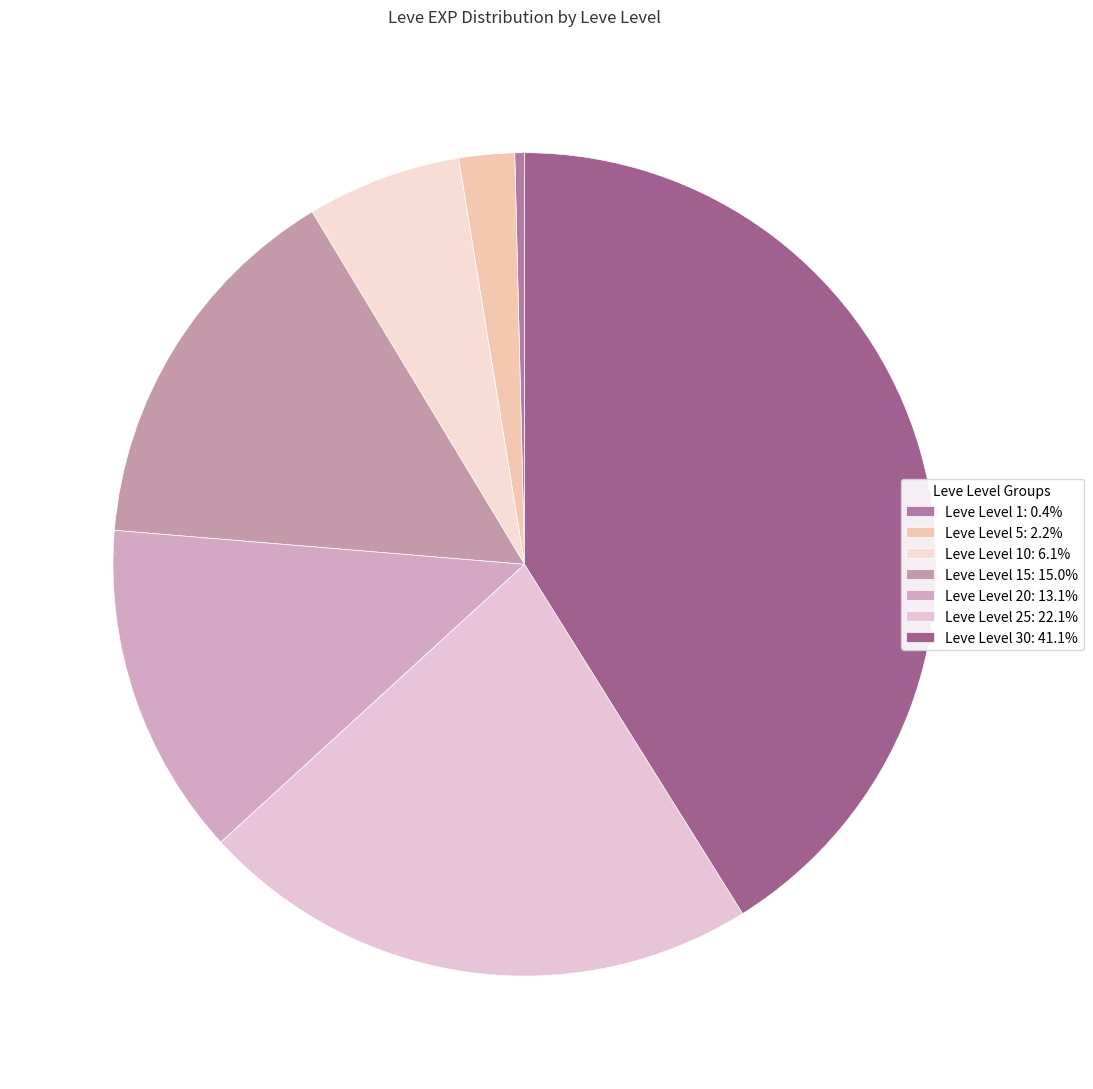

Does any single category account for the majority?

No